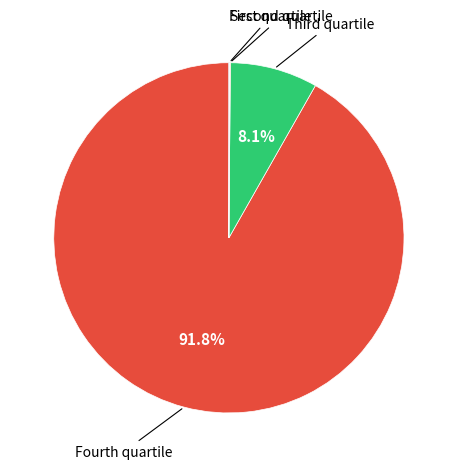

Is there a majority slice in this chart?

Yes